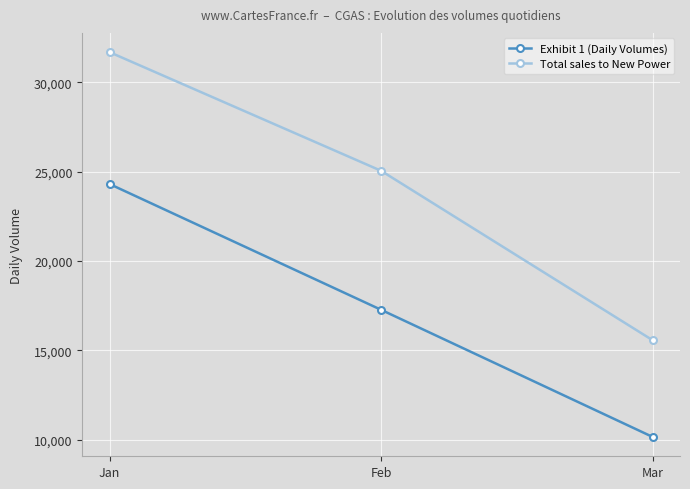

What are all the series names shown in the legend?

Exhibit 1 (Daily Volumes), Total sales to New Power